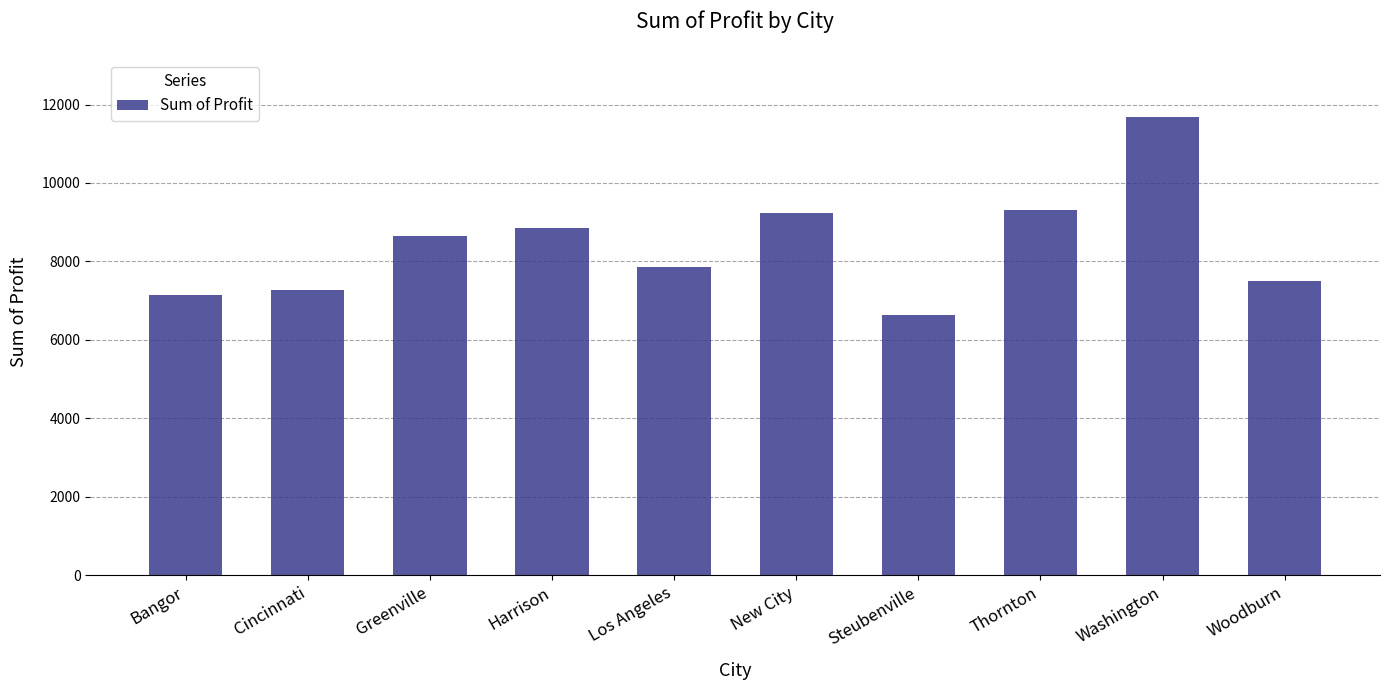

What is the average value?

8409.8